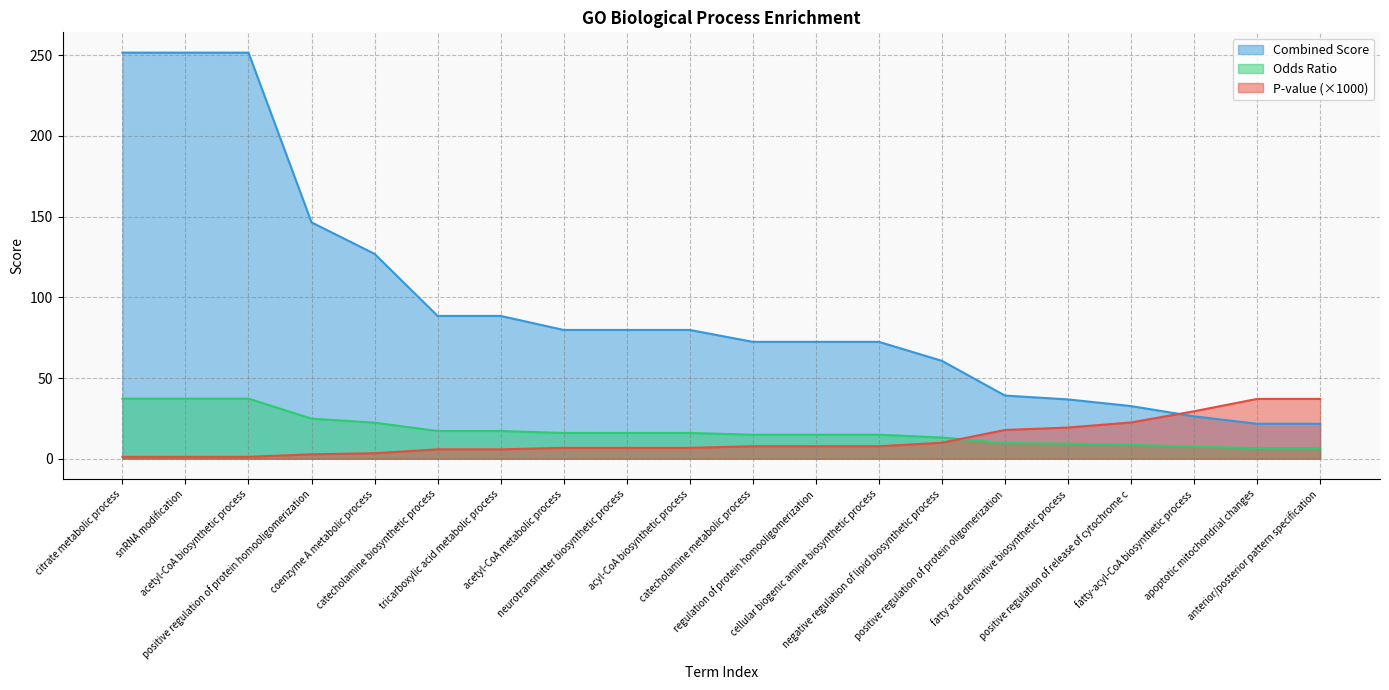

True or false: Combined Score and Odds Ratio cross at least once.

False